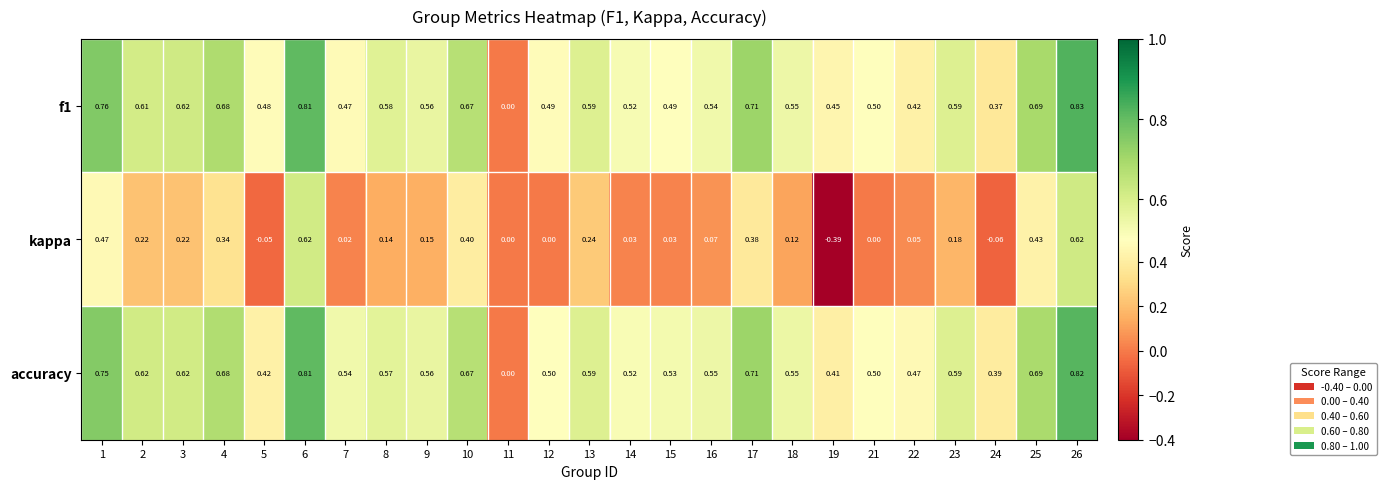

Which series has the largest range (max minus min)?

kappa